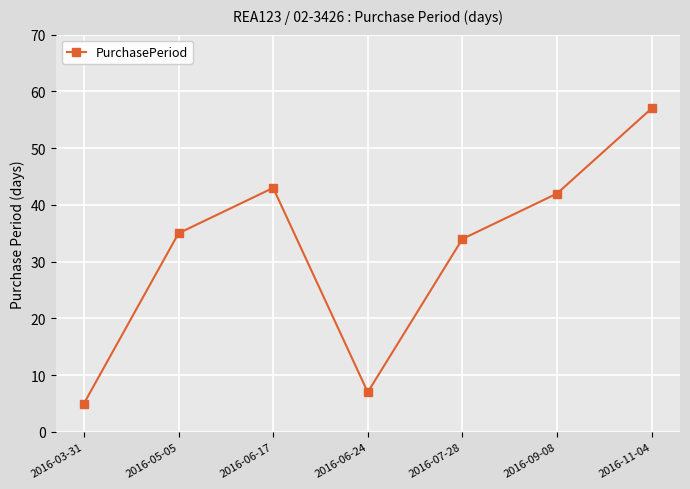

What is the minimum value shown in the chart?

5